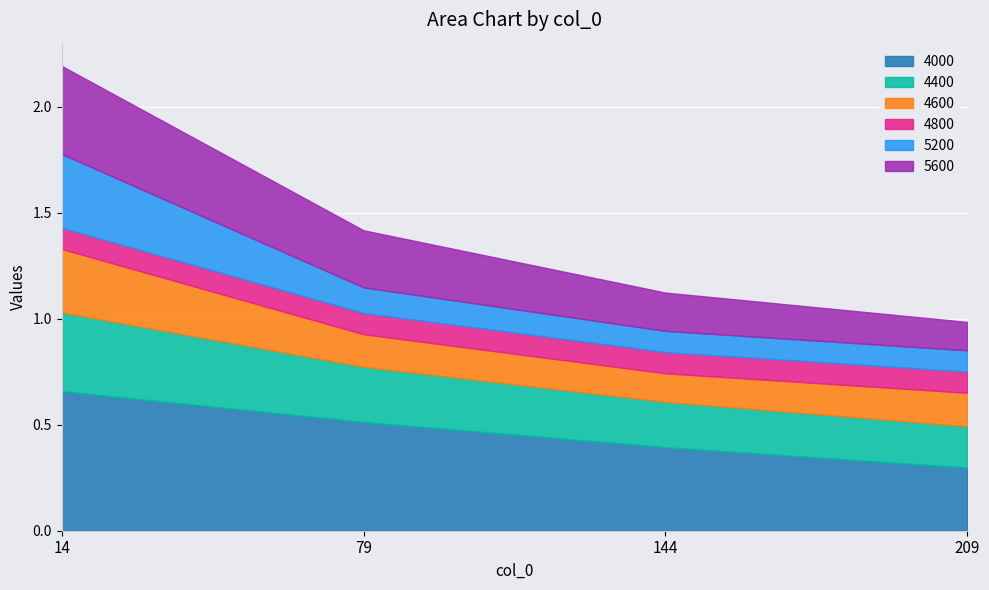

At 144, list the series in order from largest to smallest.

4000, 4400, 5600, 4600, 4800, 5200